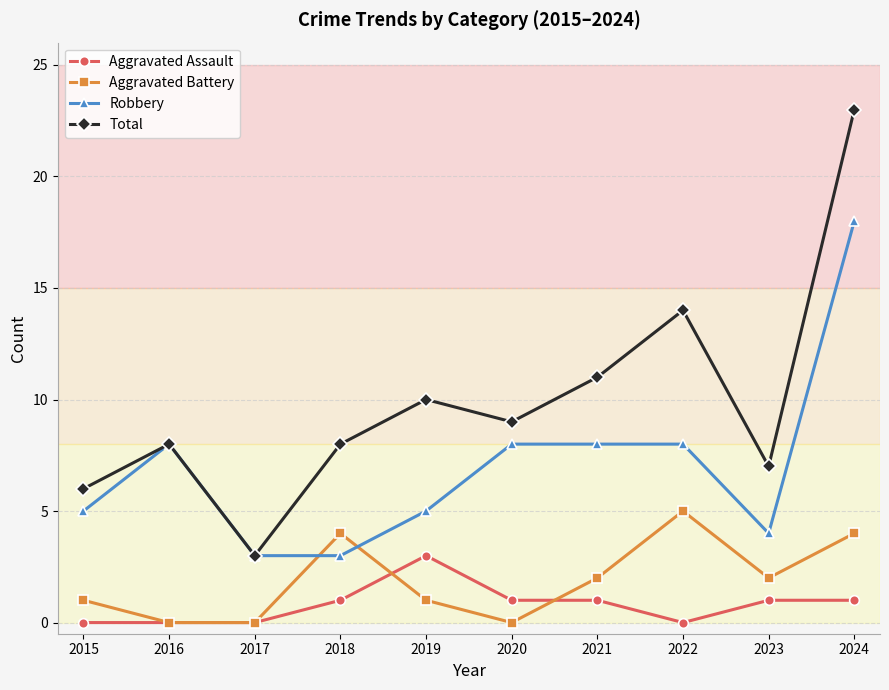

Which series has the largest range (max minus min)?

Total